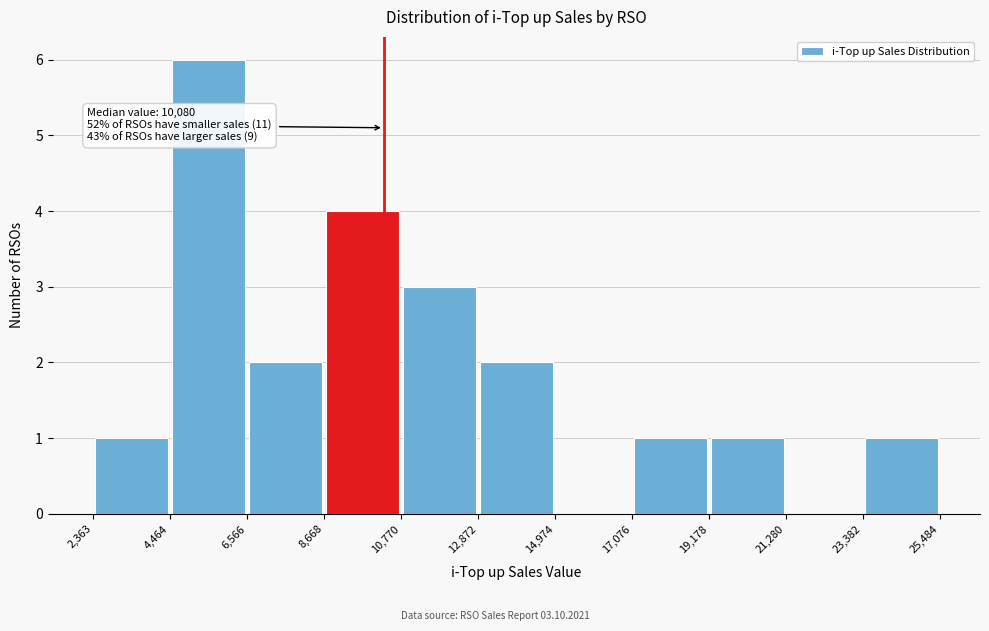

Which range on the x-axis has the tallest bar?

4,464 to 6,566